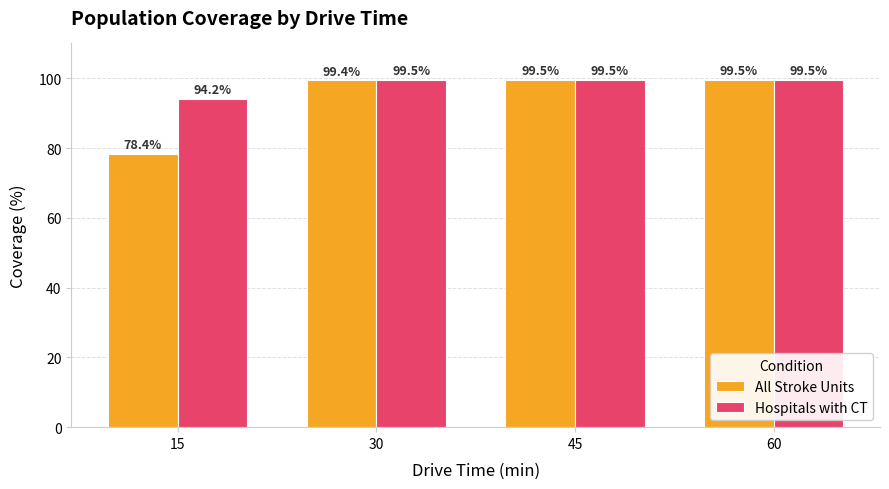

List the series in order of their overall mean, lowest first.

All Stroke Units, Hospitals with CT